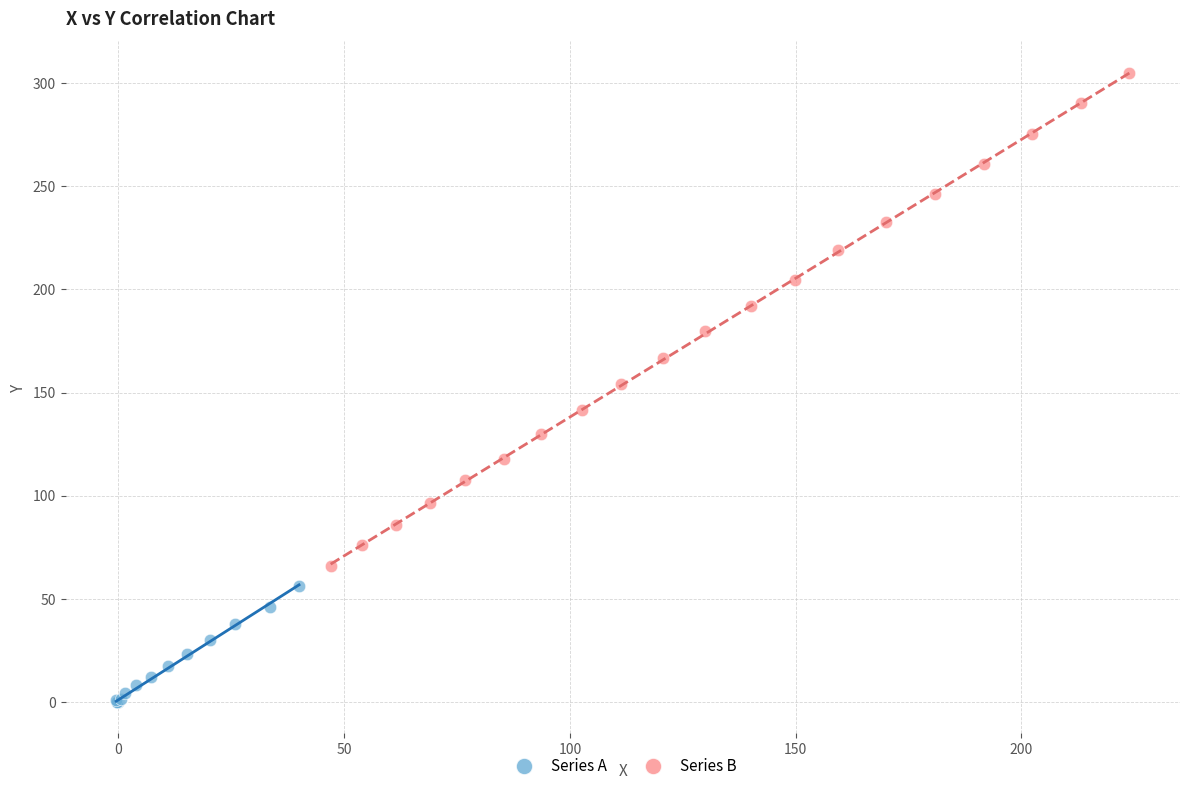

Which series contains the lowest Y value?

Series A